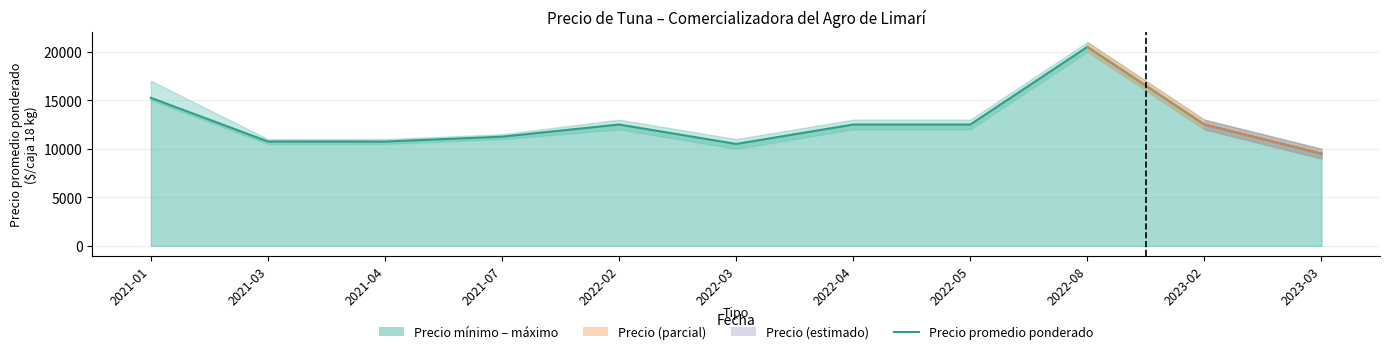

What is the average value?

12591